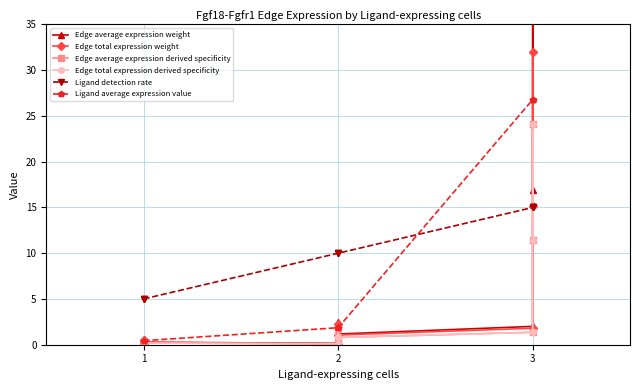

What is the highest value of the Edge total expression weight series?

32.0